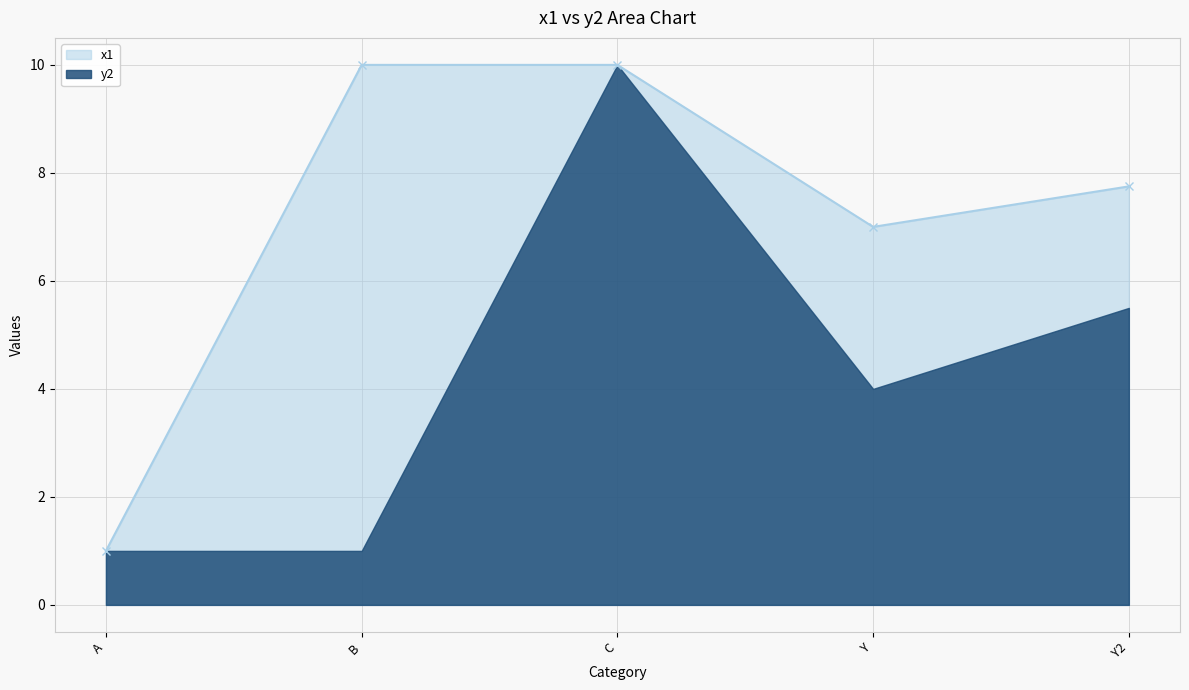

Which has a higher value, B or Y?

B